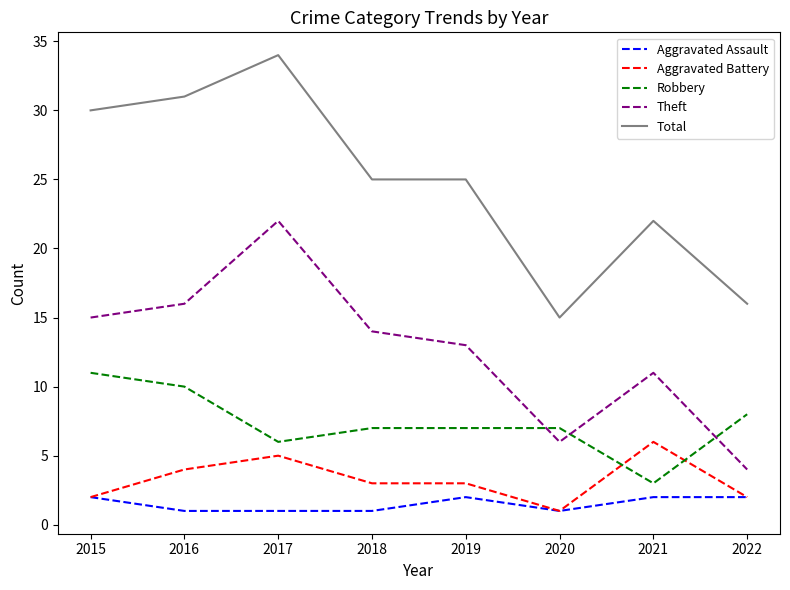

Where is Theft nearest to the value 13?

2019